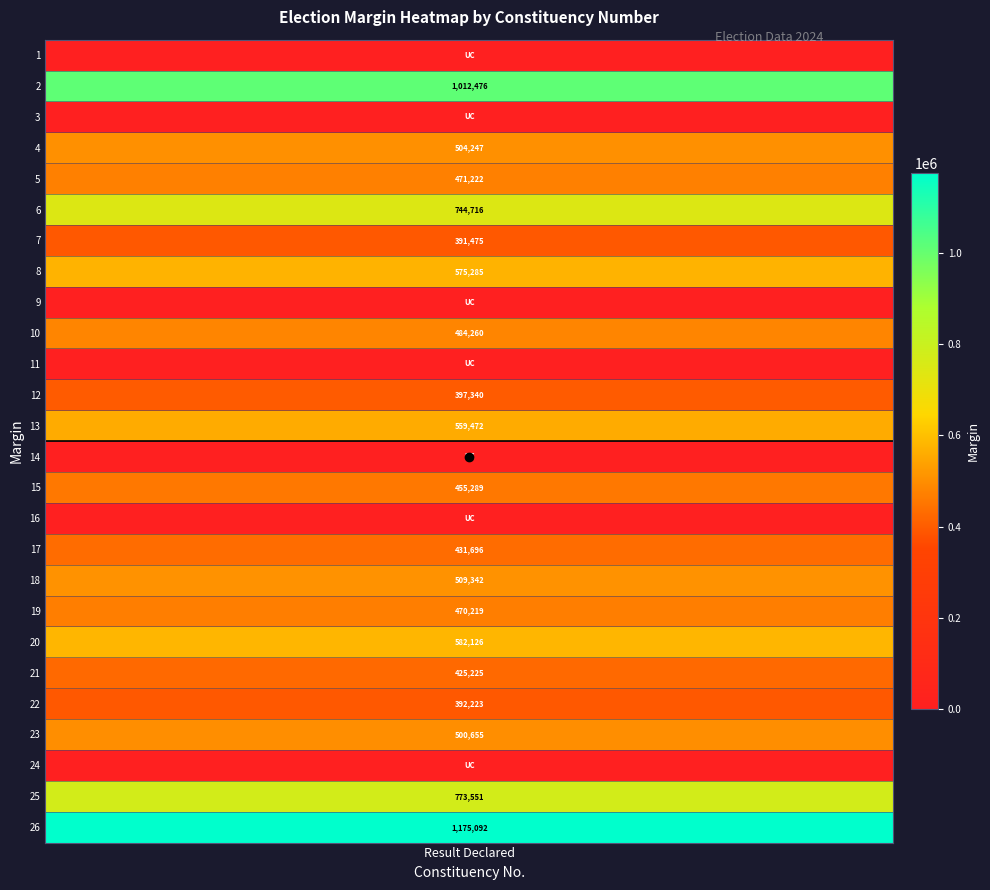

What is the difference between the maximum and minimum values?

1175092